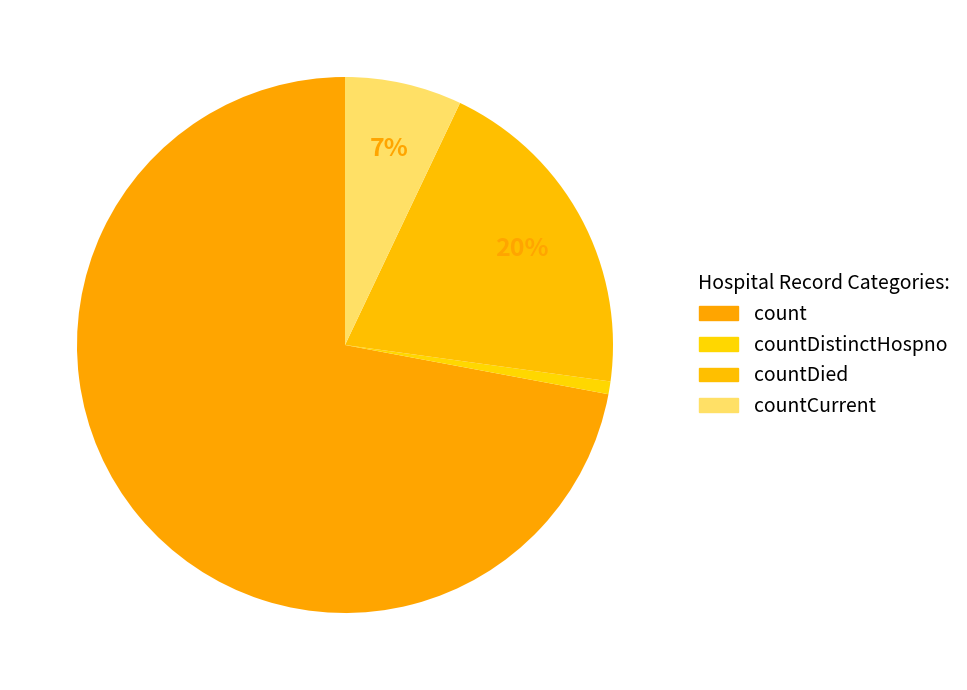

What is the majority slice?

count